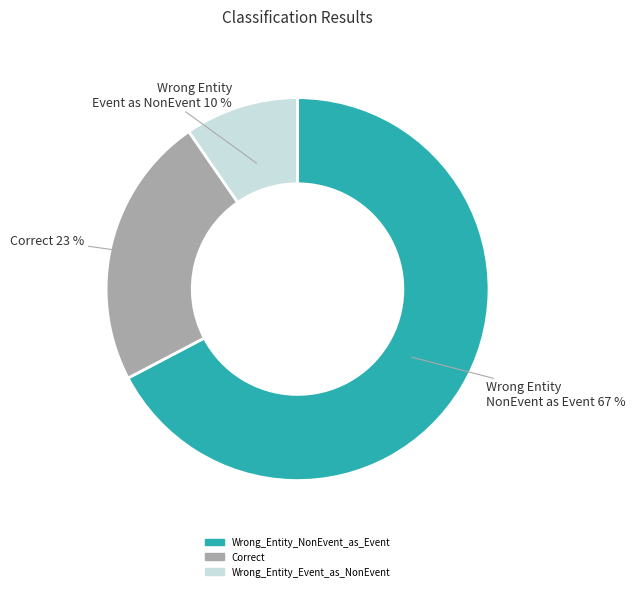

Combined, do Correct and Wrong_Entity_NonEvent_as_Event account for over 50%?

Yes